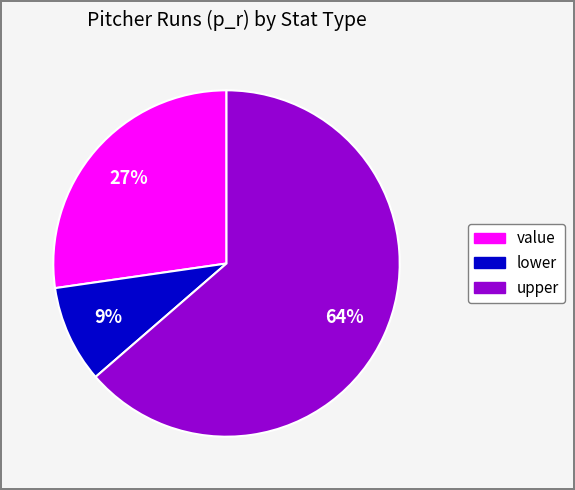

Between lower and upper, which is larger?

upper